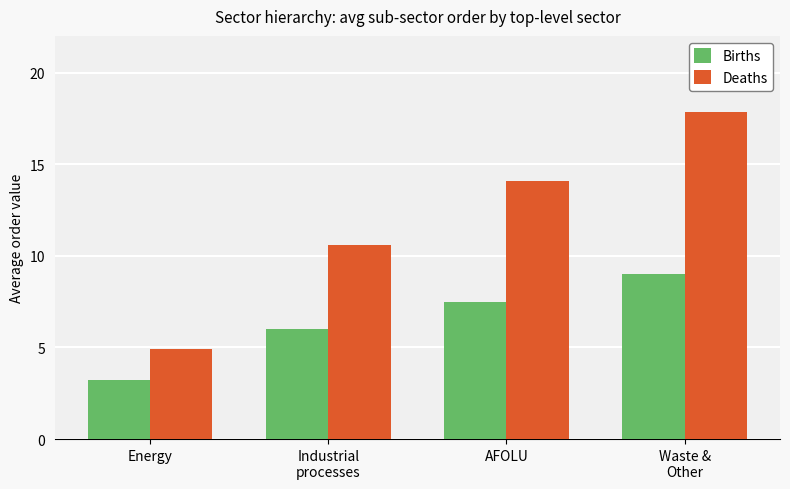

What are all the series names shown in the legend?

Births, Deaths